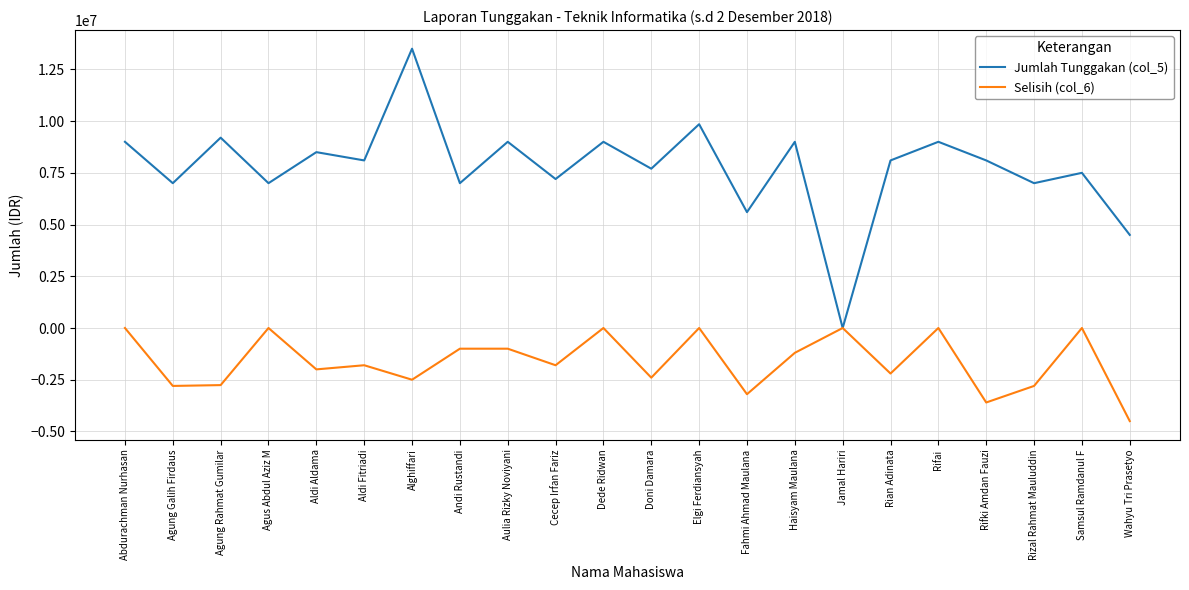

Rank the series by their maximum value, from highest to lowest.

Jumlah Tunggakan (col_5), Selisih (col_6)